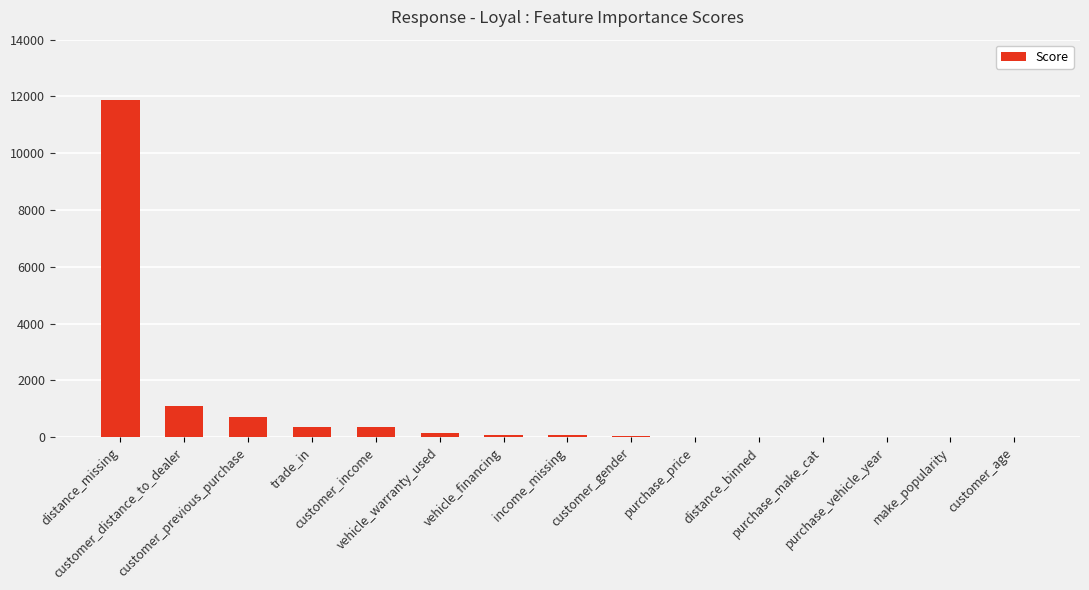

Count the number of data series in this chart.

1